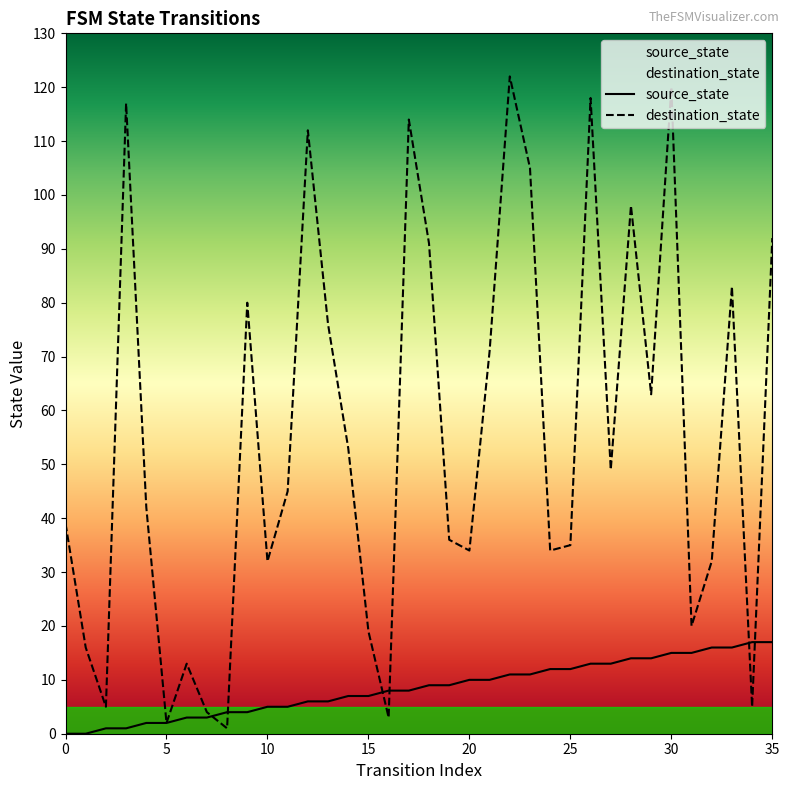

Where does the destination_state series first go above 45?

3